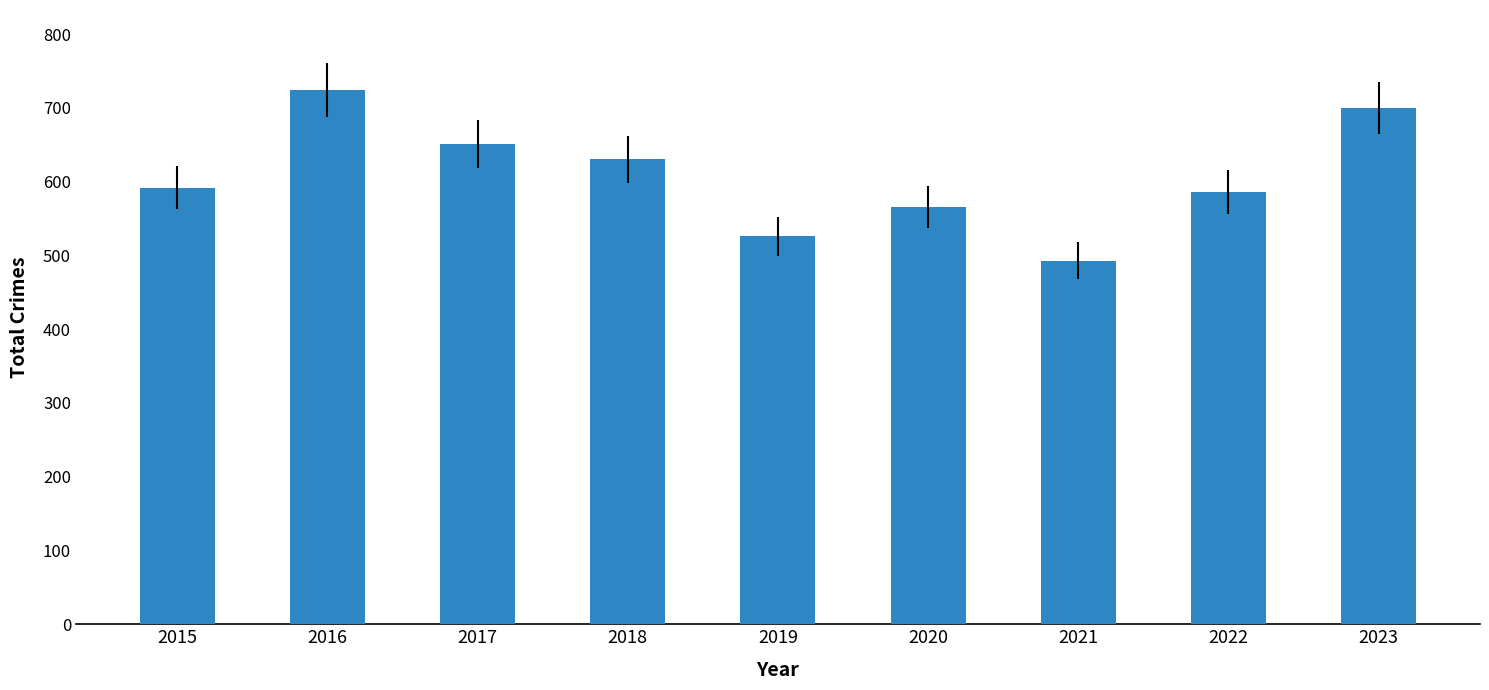

What value does the data have at 2021?

493